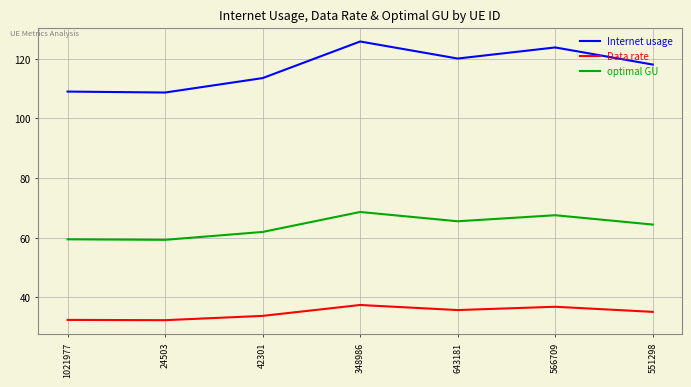

What value does the Data rate series have at 1021977?

32.4